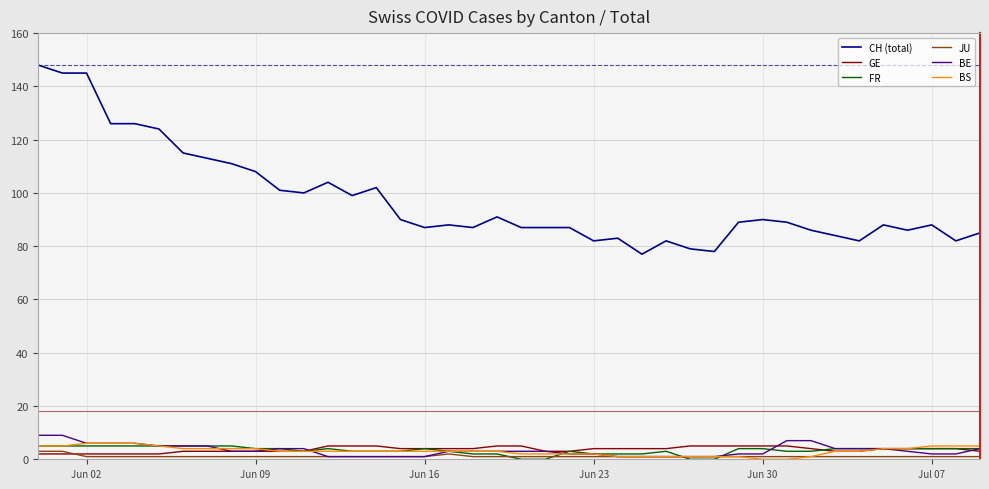

Which series has the largest total across all categories?

CH (total)